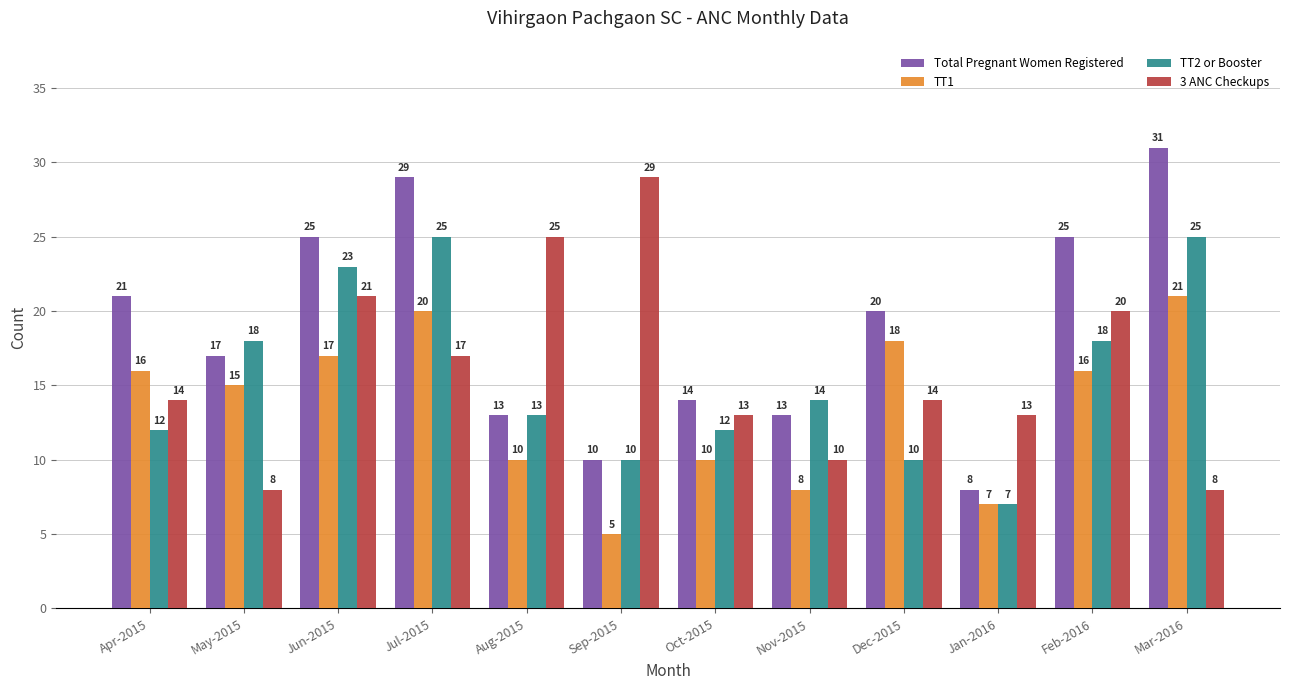

Reading left to right, list all the values displayed in this chart.

Total Pregnant Women Registered: Apr-2015=21	May-2015=17	Jun-2015=25	Jul-2015=29	Aug-2015=13	Sep-2015=10	Oct-2015=14	Nov-2015=13	Dec-2015=20	Jan-2016=8	Feb-2016=25	Mar-2016=31
TT1: Apr-2015=16	May-2015=15	Jun-2015=17	Jul-2015=20	Aug-2015=10	Sep-2015=5	Oct-2015=10	Nov-2015=8	Dec-2015=18	Jan-2016=7	Feb-2016=16	Mar-2016=21
TT2 or Booster: Apr-2015=12	May-2015=18	Jun-2015=23	Jul-2015=25	Aug-2015=13	Sep-2015=10	Oct-2015=12	Nov-2015=14	Dec-2015=10	Jan-2016=7	Feb-2016=18	Mar-2016=25
3 ANC Checkups: Apr-2015=14	May-2015=8	Jun-2015=21	Jul-2015=17	Aug-2015=25	Sep-2015=29	Oct-2015=13	Nov-2015=10	Dec-2015=14	Jan-2016=13	Feb-2016=20	Mar-2016=8